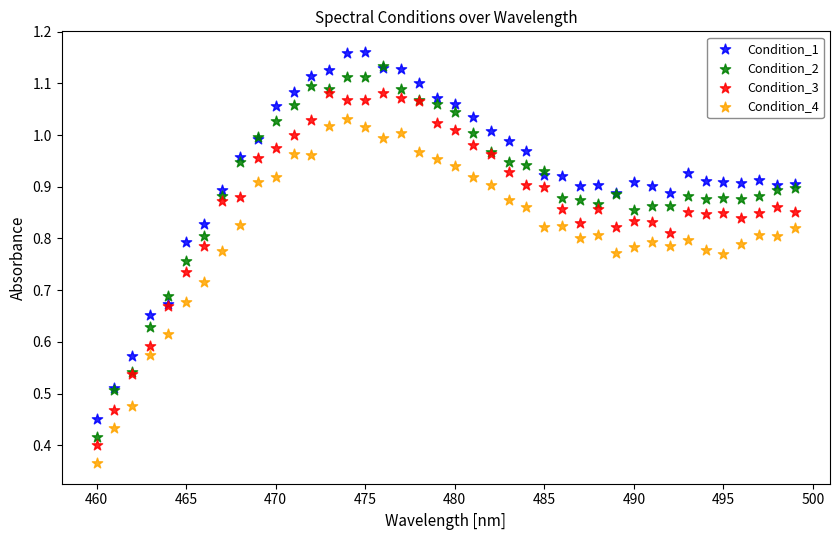

Which series reaches the minimum Y coordinate?

Condition_4